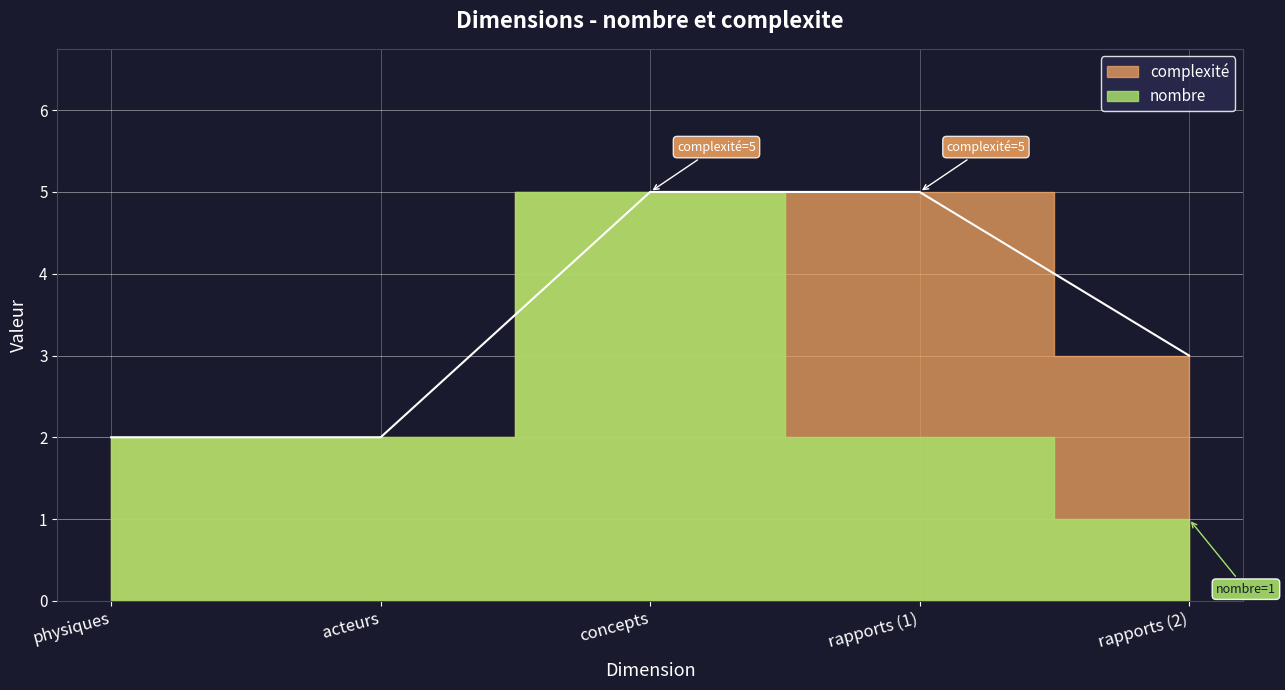

What is the label of the 1st point from the right?

rapports (2)